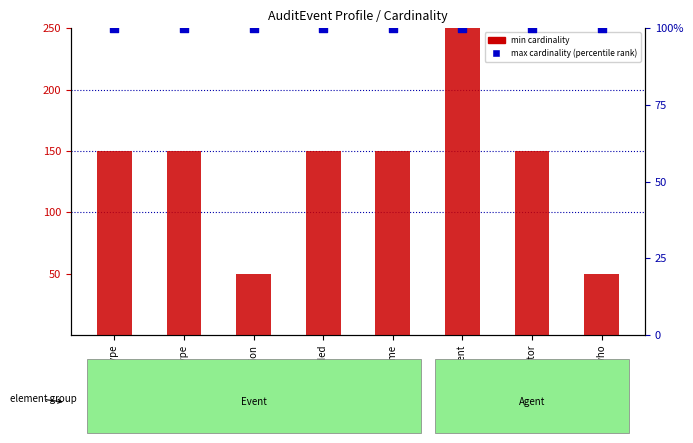

What is the total value across all series at AE.agent.who?

150